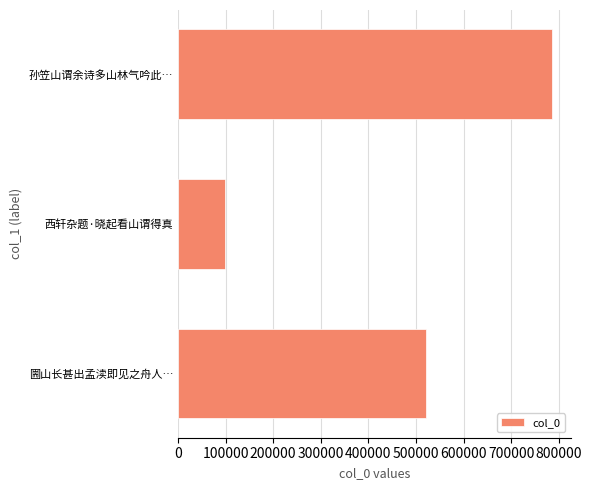

Rank the categories by value from lowest to highest.

西轩杂题·晓起看山谓得真, 圌山长甚出孟渎即见之舟人…, 孙笠山谓余诗多山林气吟此…